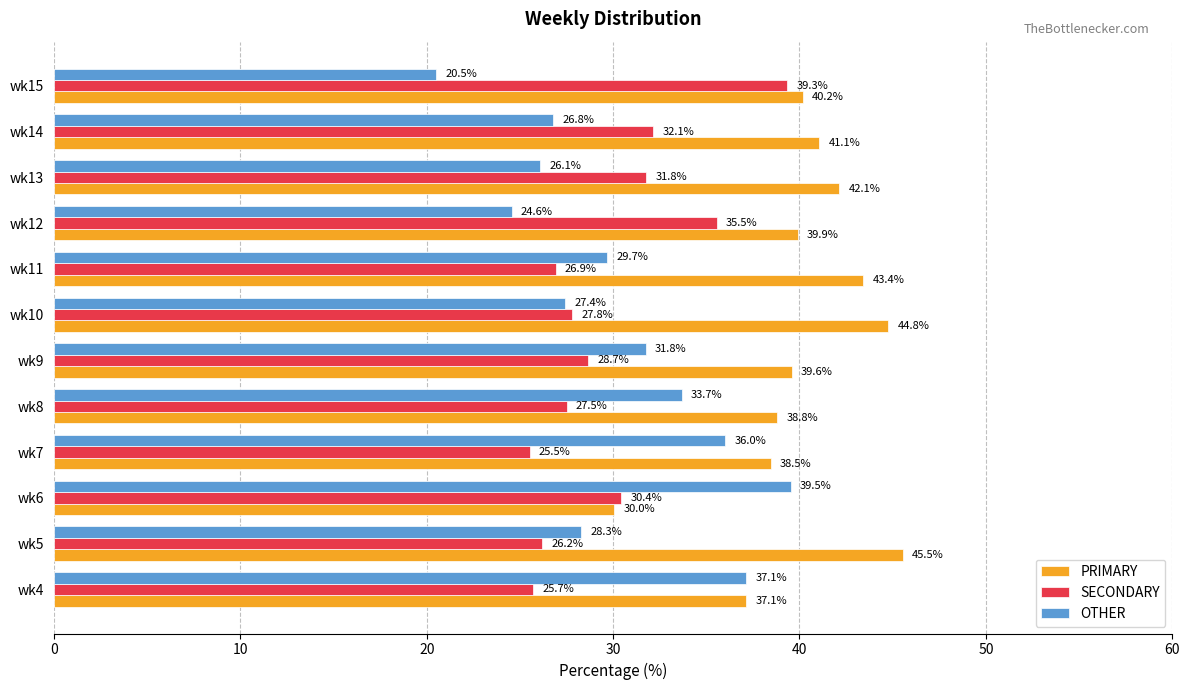

What is the difference between the second highest and second lowest values in the OTHER series?

12.6